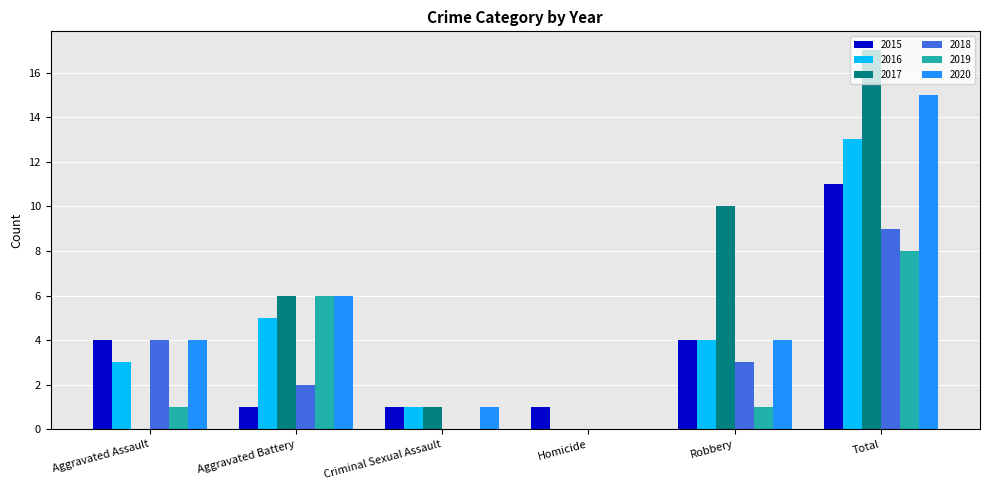

Which category has the highest value across all series?

Total